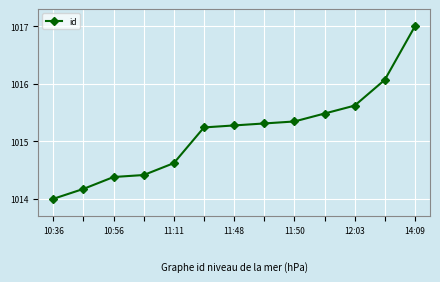

What is the greatest value displayed?

1017.0